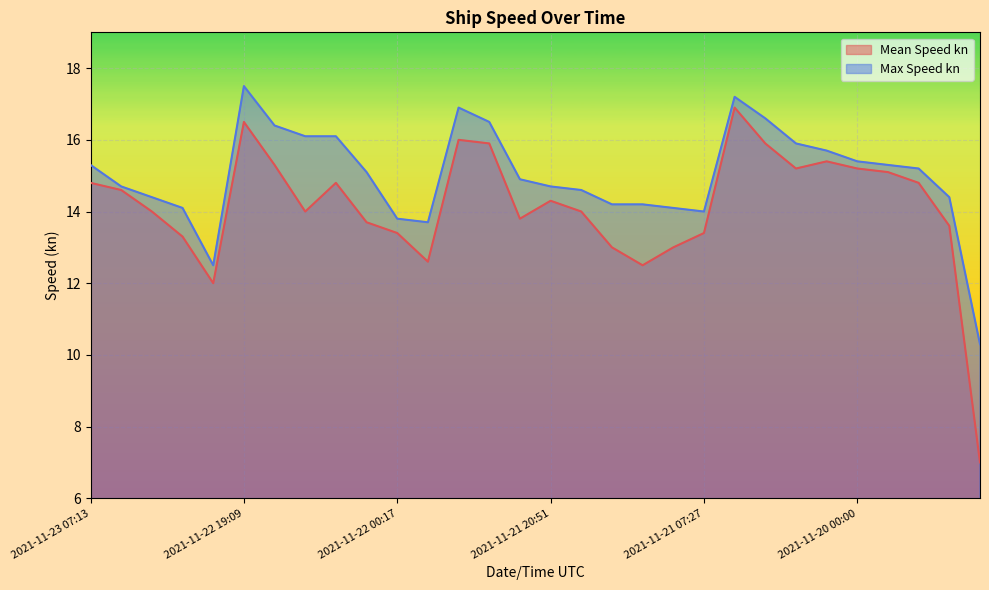

Which has a higher value, 2021-11-22 17:44 or 2021-11-23 08:02?

2021-11-22 17:44